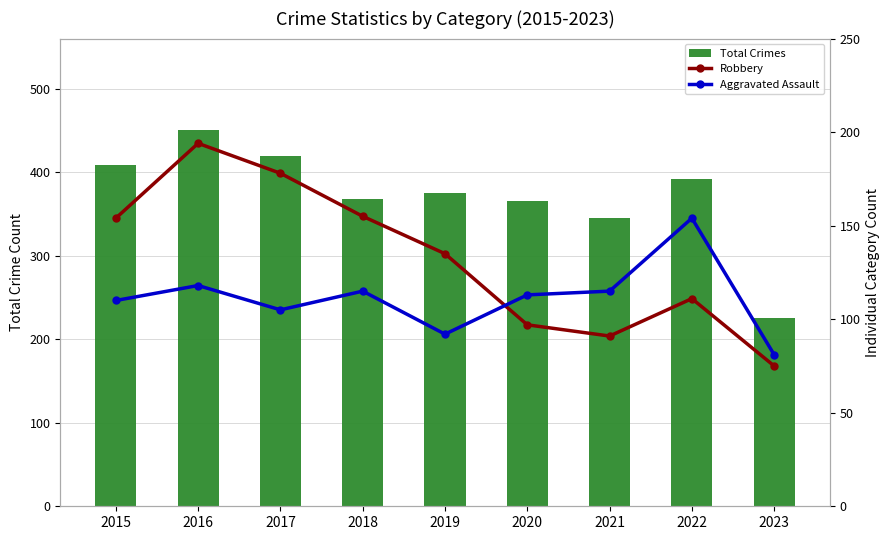

What value does the Robbery series have at 2018, to the nearest 5?

155